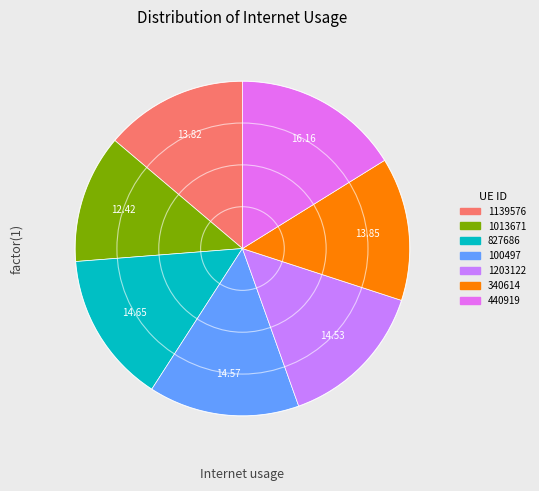

Combined, do 1139576 and 827686 account for over 50%?

No